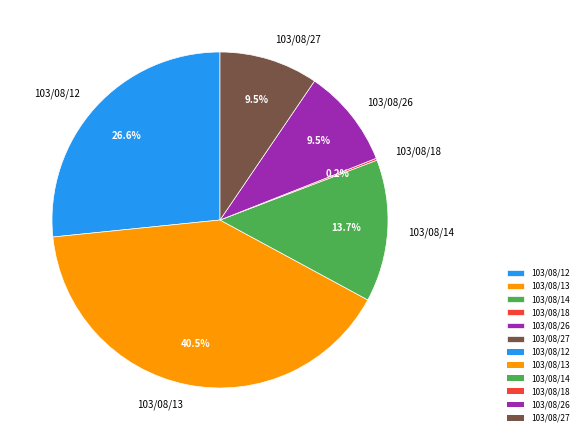

To the nearest percent, what is the average slice percentage?

17%